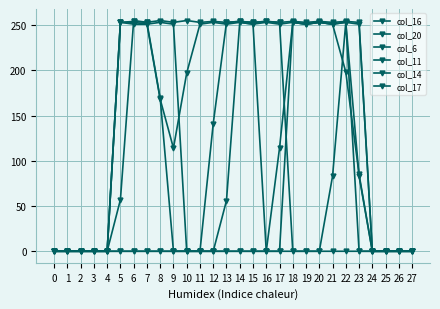

Does the chart have visible grid lines?

Yes